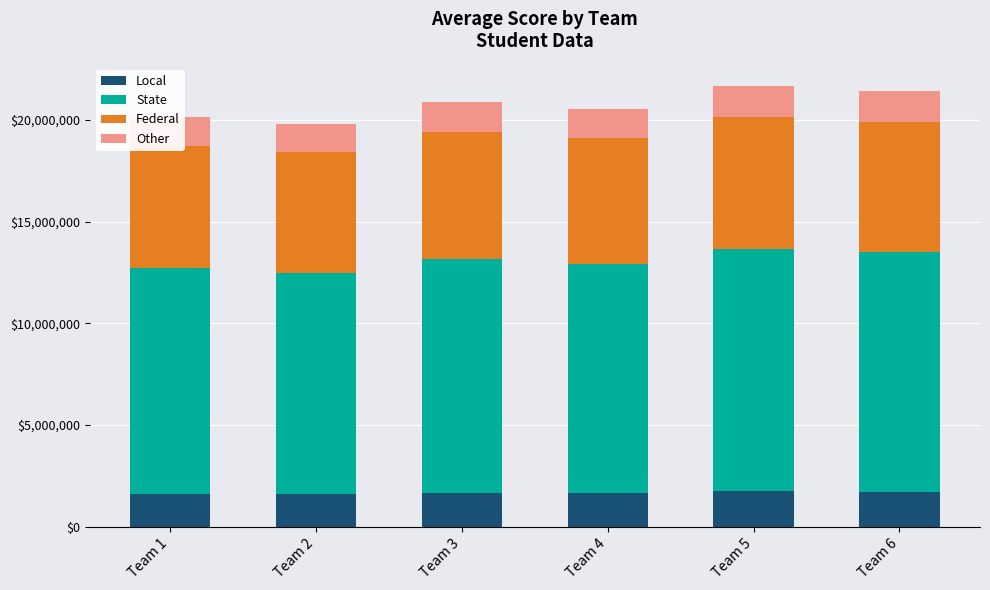

What is the maximum value for Local?

1735000.0